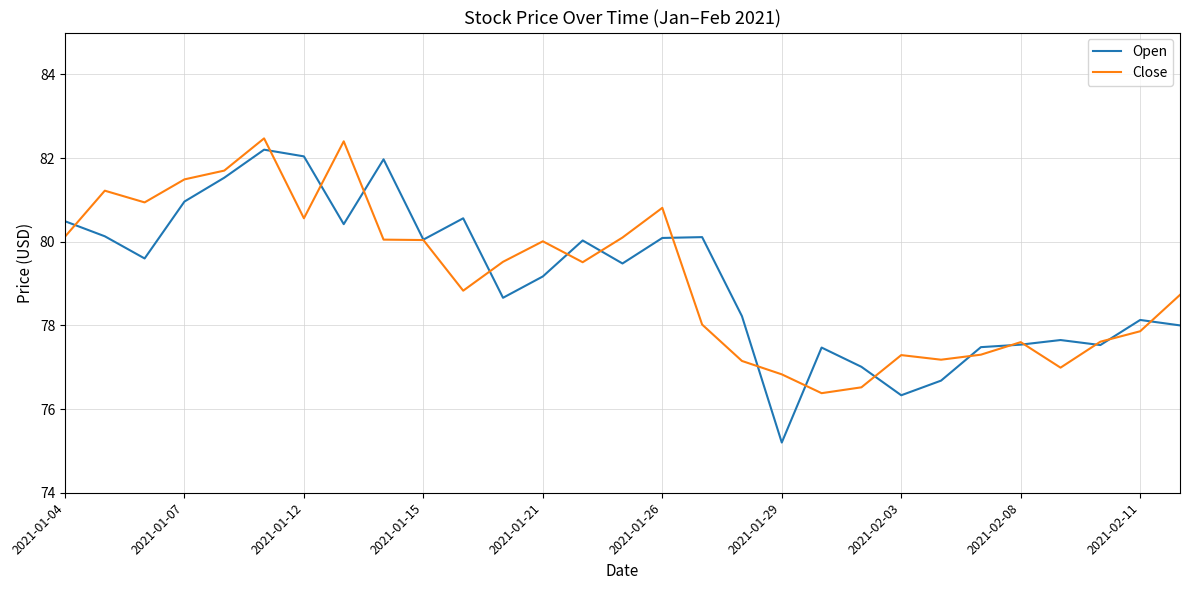

Which series has the widest spread of values?

Open